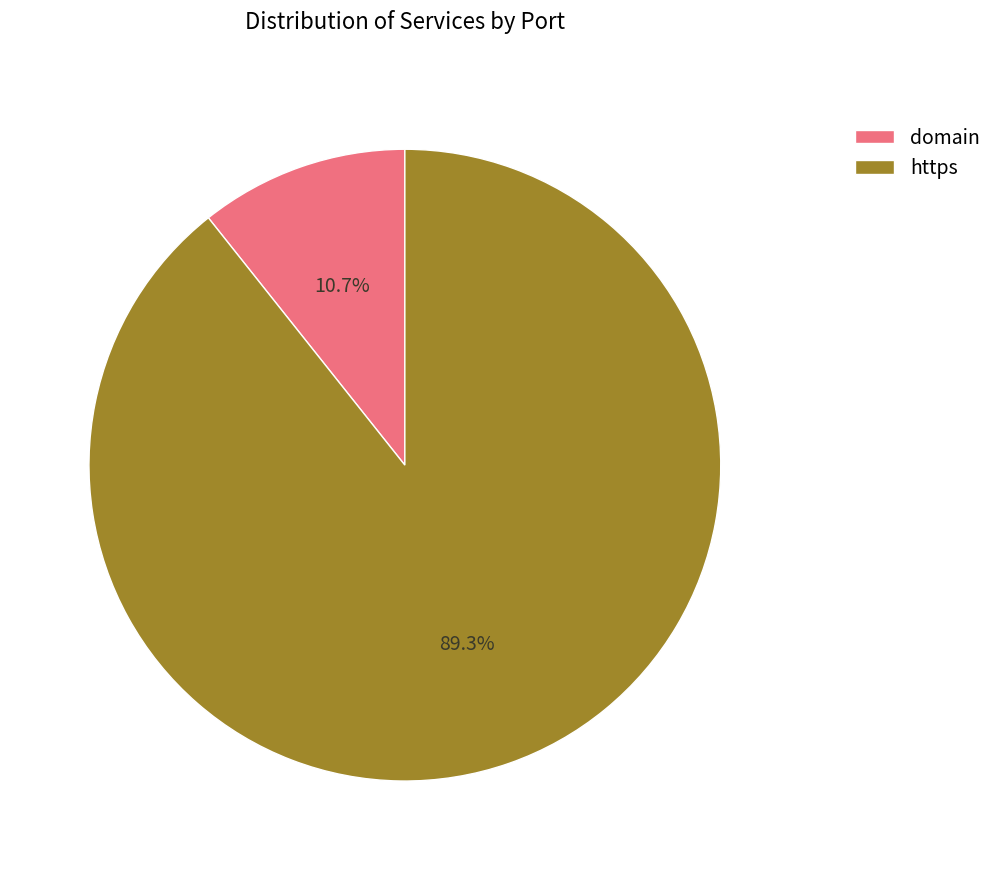

Combined, do domain and https account for over 50%?

Yes